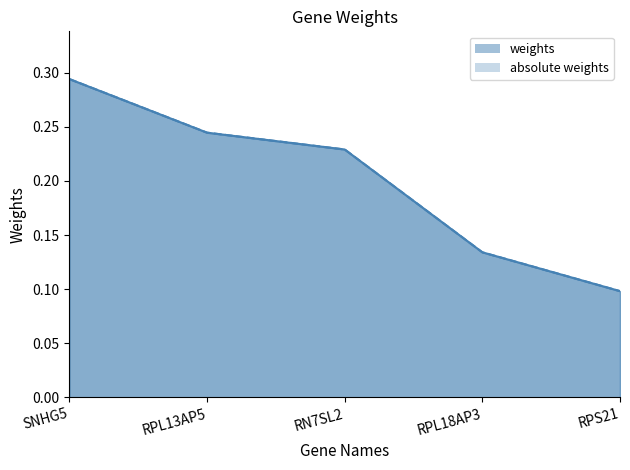

Is the value of weights at RN7SL2 greater than the value of absolute weights at RPL13AP5?

No